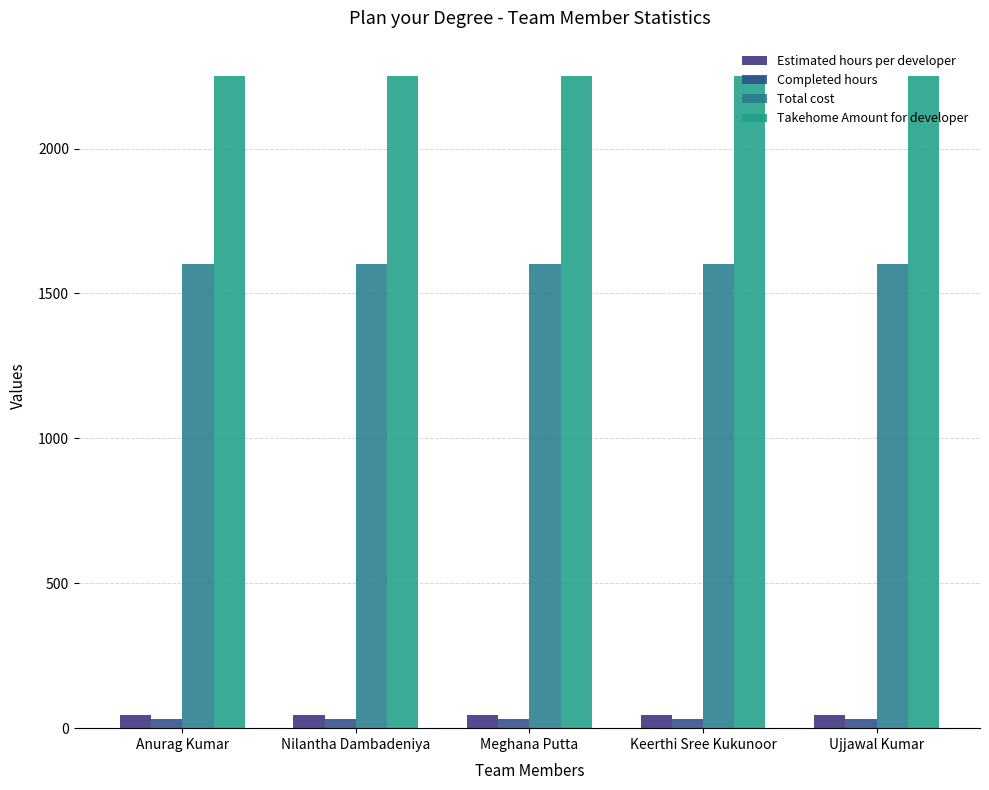

Does the chart contain stacked bars?

No